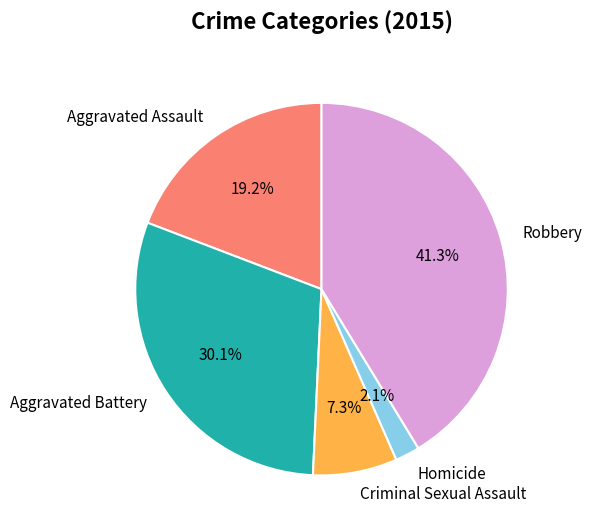

To the nearest percent, what is the difference between the Robbery and Aggravated Assault slice percentages?

22%